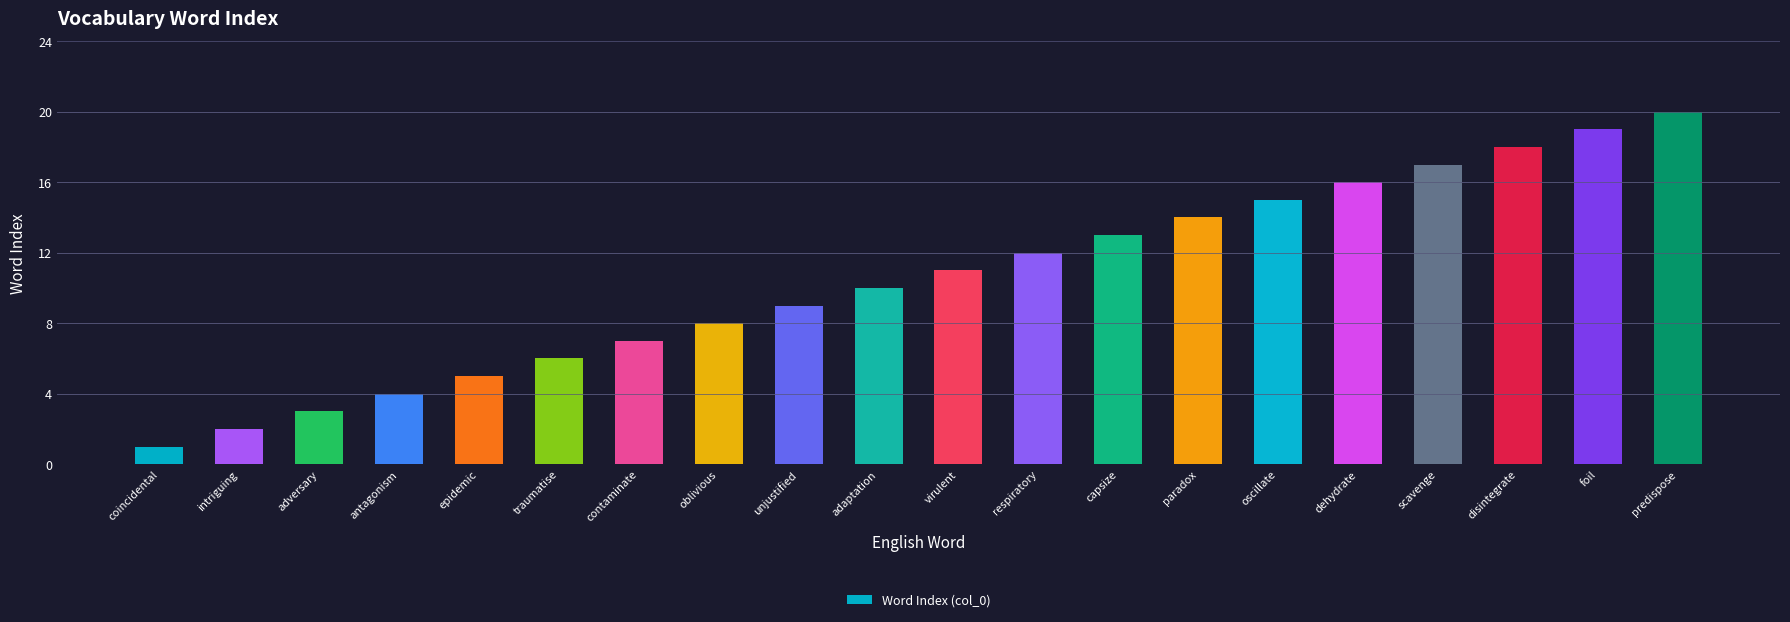

Rank the categories by value from lowest to highest.

coincidental, intriguing, adversary, antagonism, epidemic, traumatise, contaminate, oblivious, unjustified, adaptation, virulent, respiratory, capsize, paradox, oscillate, dehydrate, scavenge, disintegrate, foil, predispose